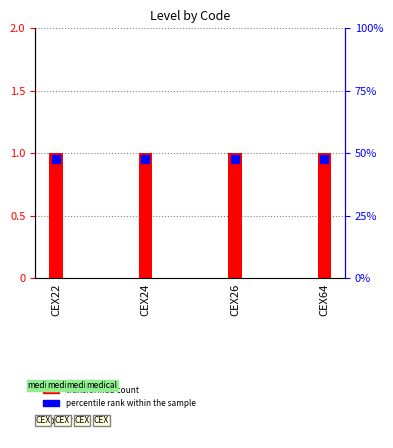

Which series contains the lowest Y value?

percentile rank within the sample